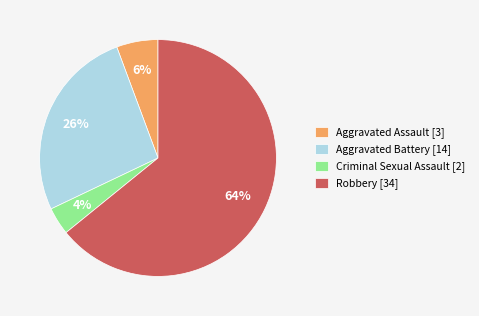

Is the sum of Aggravated Assault [3] and Aggravated Battery [14] greater than half?

No